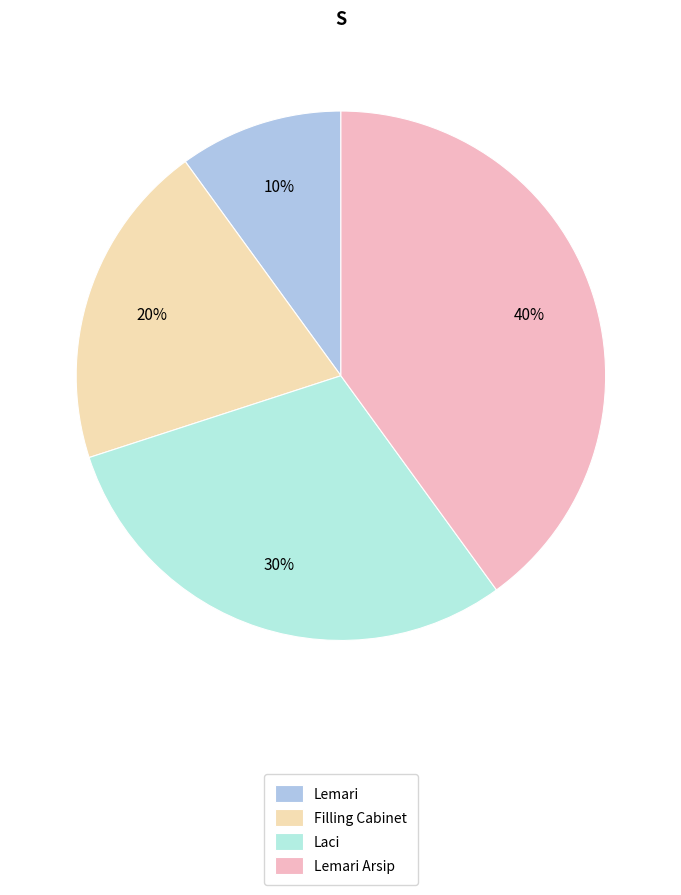

To the nearest percent, what is the difference between the Lemari and Lemari Arsip slice percentages?

30%